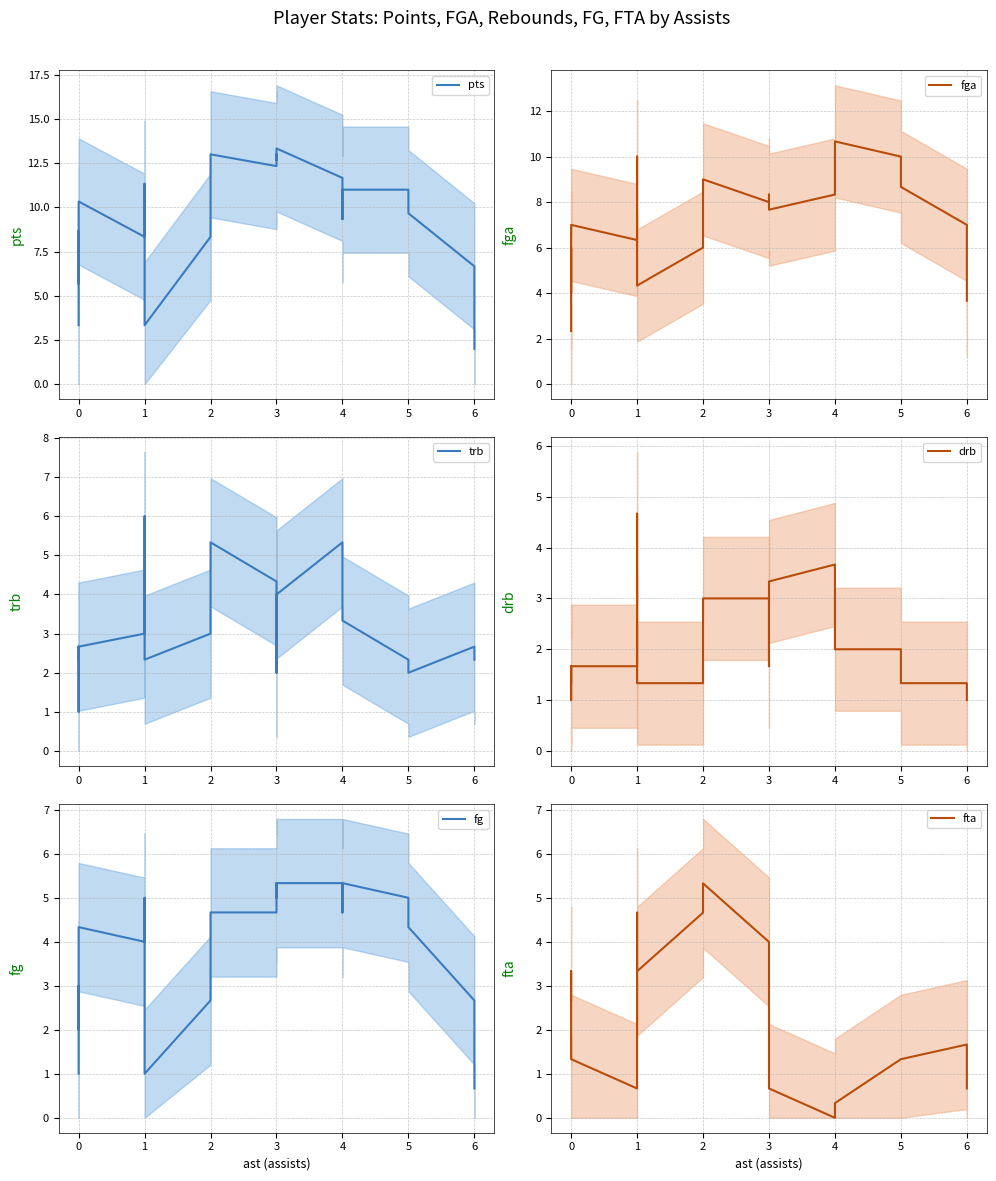

What is the sum of the pts values at 1 and 0?

17.3